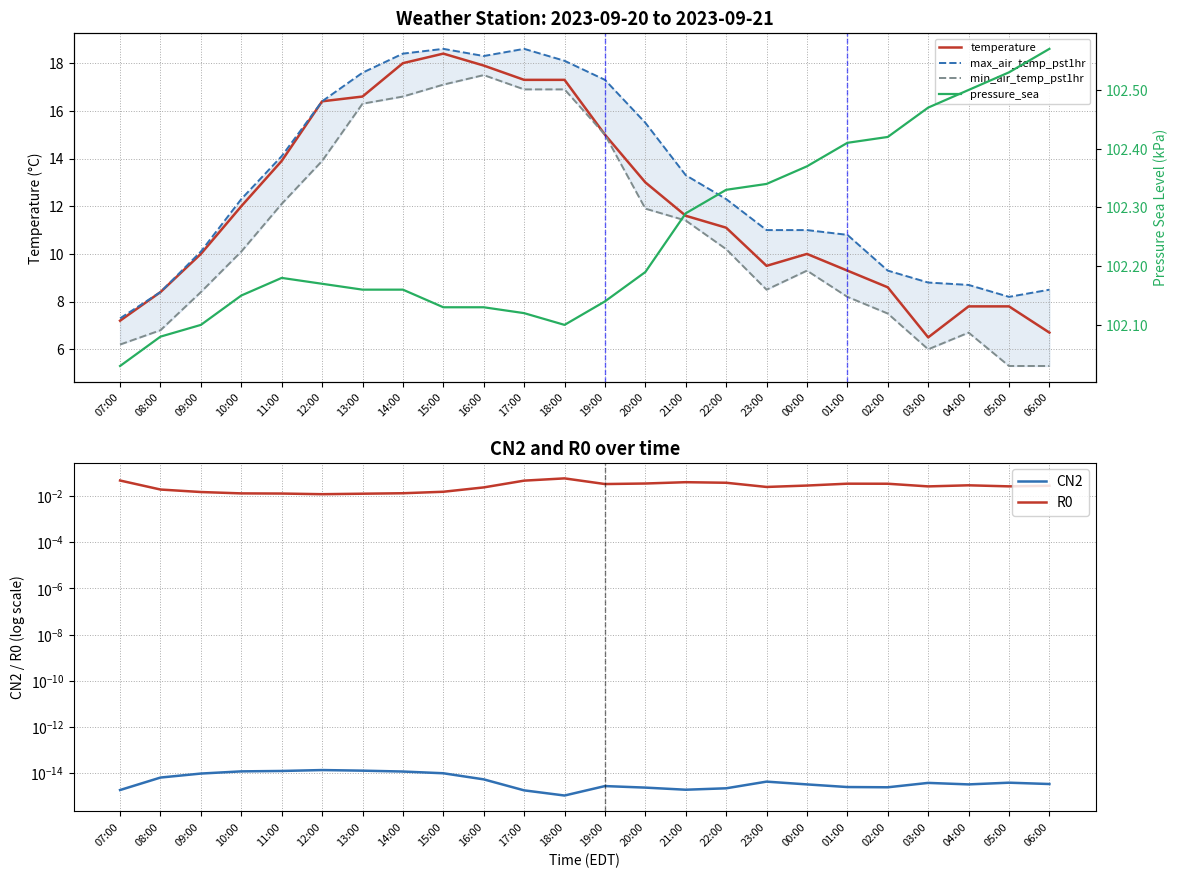

How many interior local peaks does the pressure_sea series have?

1